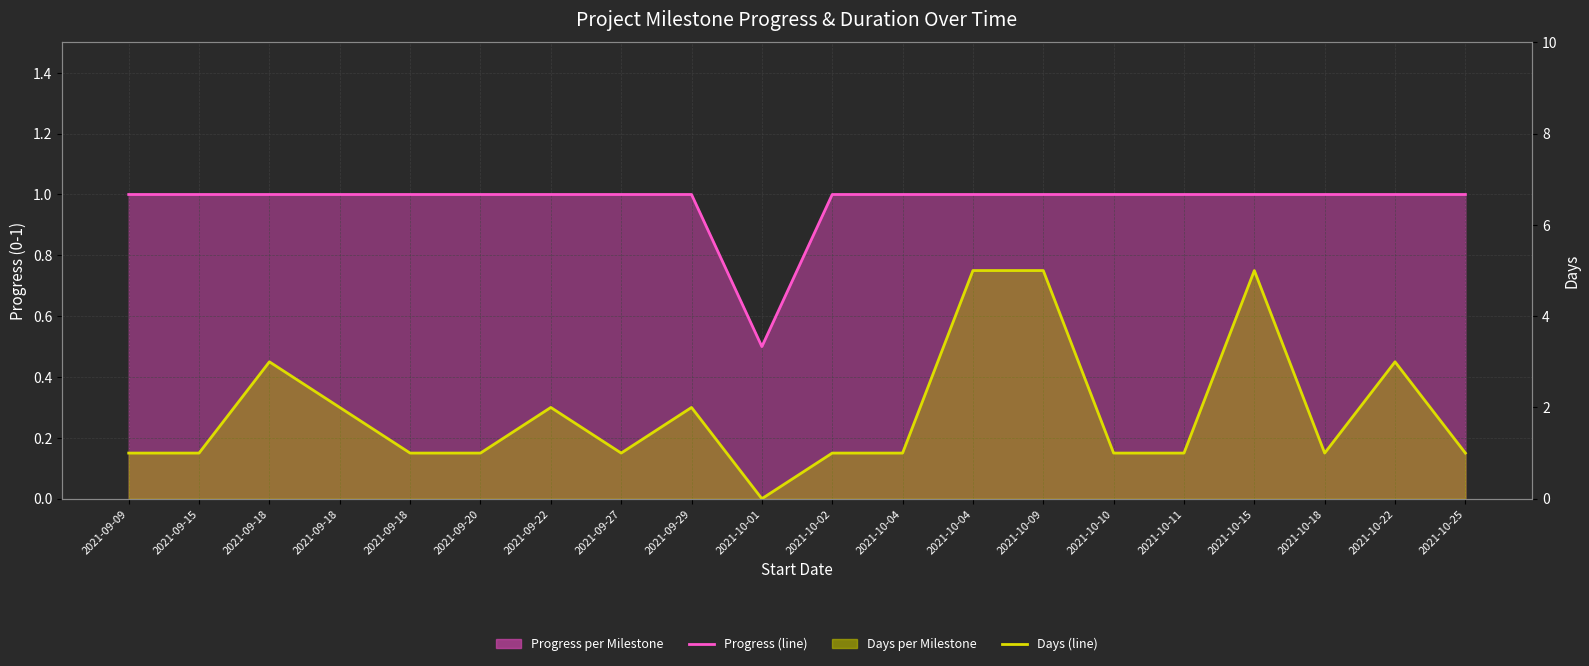

Does the chart display data point markers on the line(s)?

No